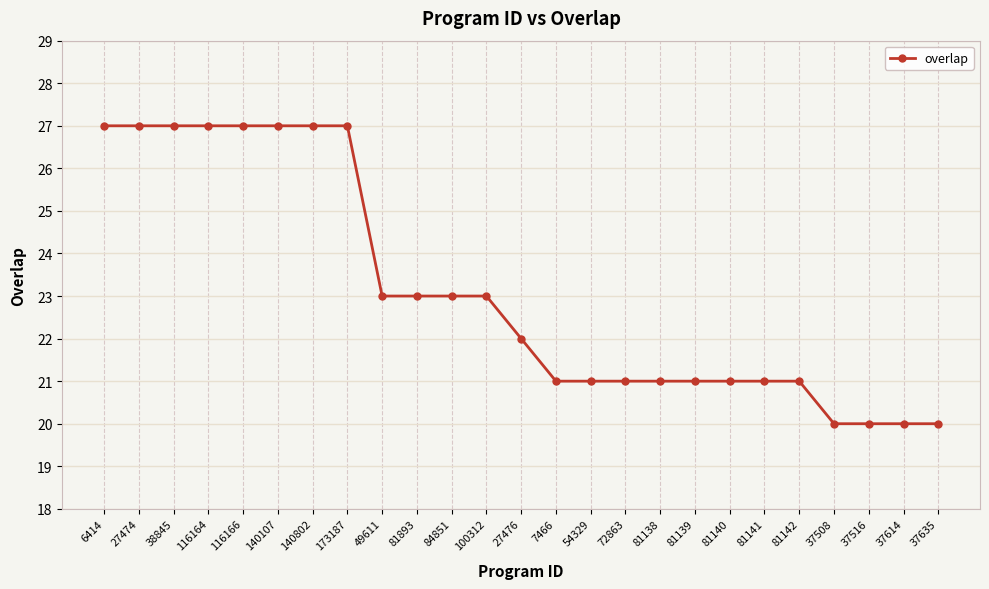

What is the average value?

23